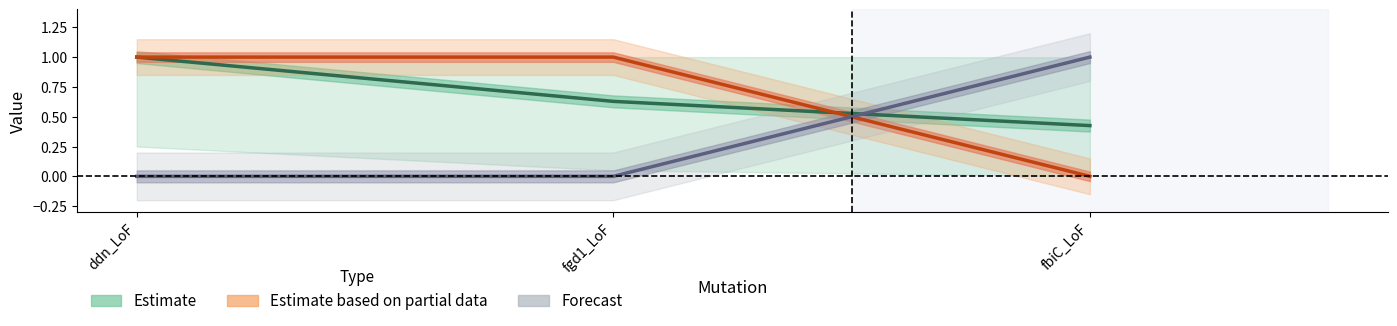

How many series are shown in this chart?

3